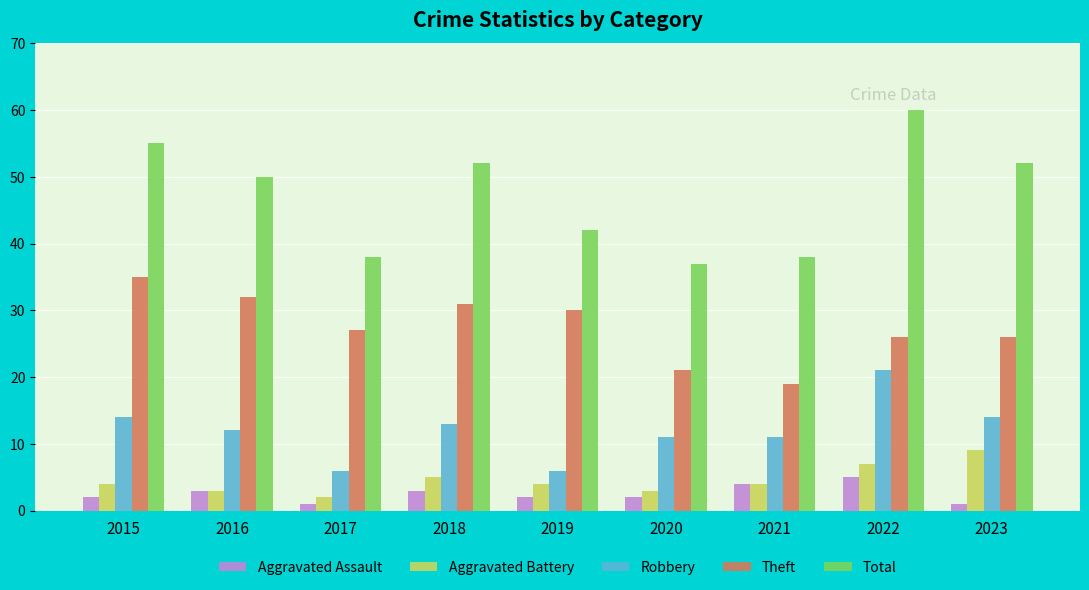

What is the average value of the Aggravated Battery series?

5